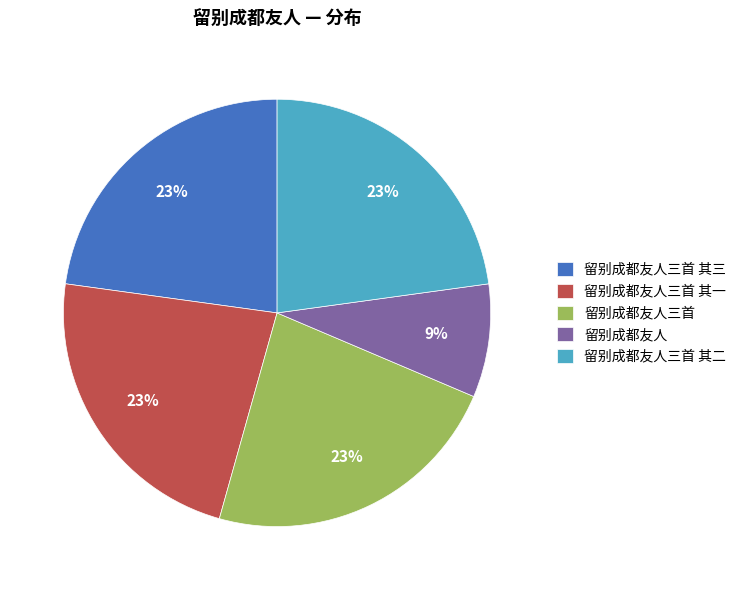

To the nearest percent, what is the combined percentage of 留别成都友人三首 and 留别成都友人三首 其三?

46%